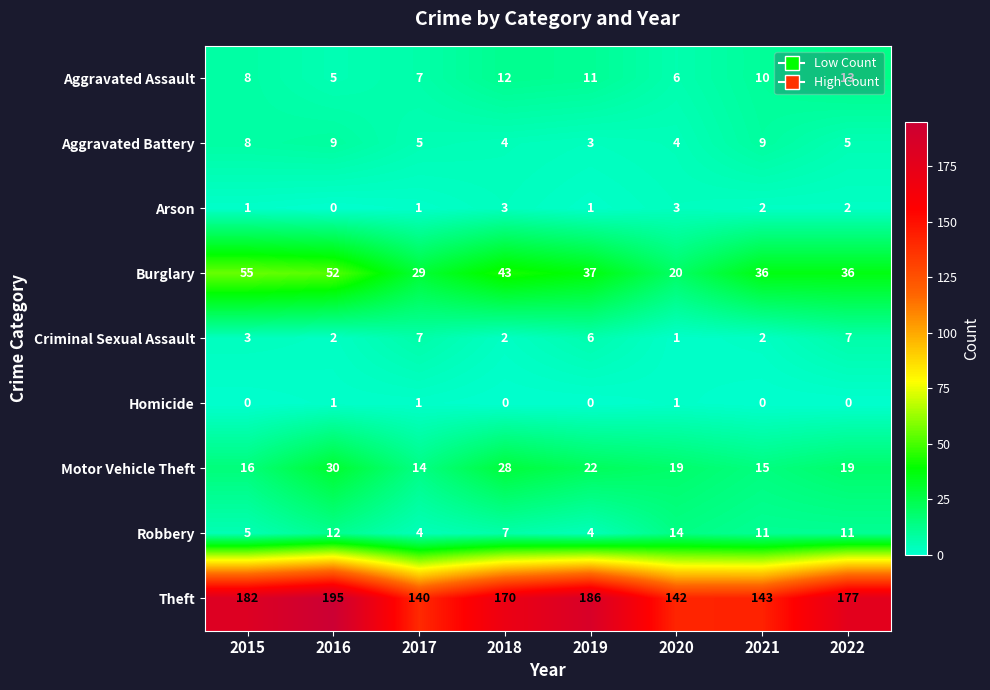

What is the difference between the Aggravated Battery values at 2015 and 2017?

3